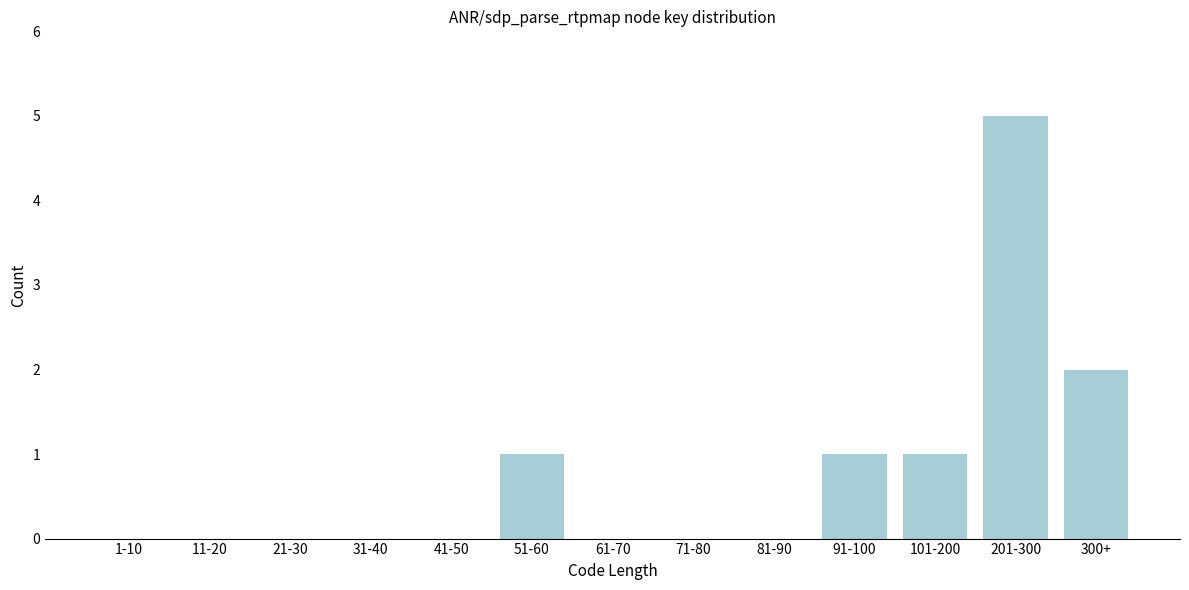

Reading left to right, transcribe all the data shown in this chart.

1-10=0	11-20=0	21-30=0	31-40=0	41-50=0	51-60=1	61-70=0	71-80=0	81-90=0	91-100=1	101-200=1	201-300=5	300+=2